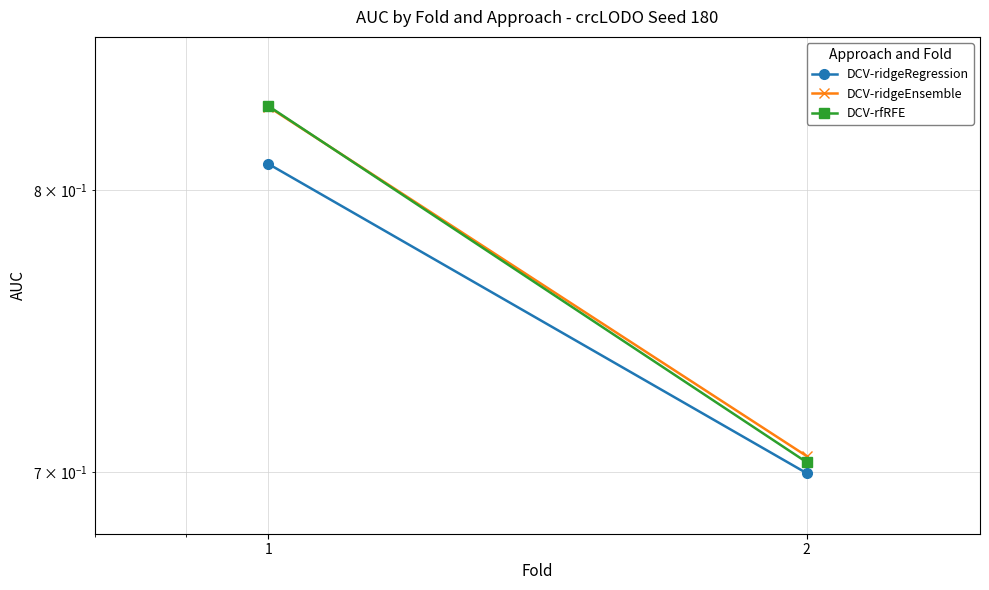

Reading left to right, transcribe all the data shown in this chart.

DCV-ridgeRegression: 1=0.8	2=0.7
DCV-ridgeEnsemble: 1=0.8	2=0.7
DCV-rfRFE: 1=0.8	2=0.7